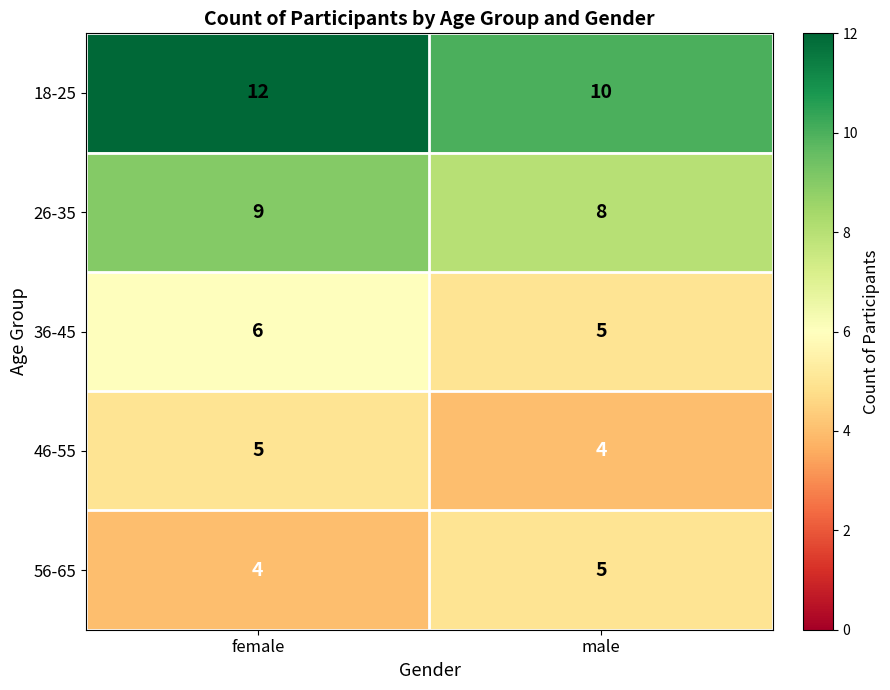

At how many categories does at least one series exceed 8?

2